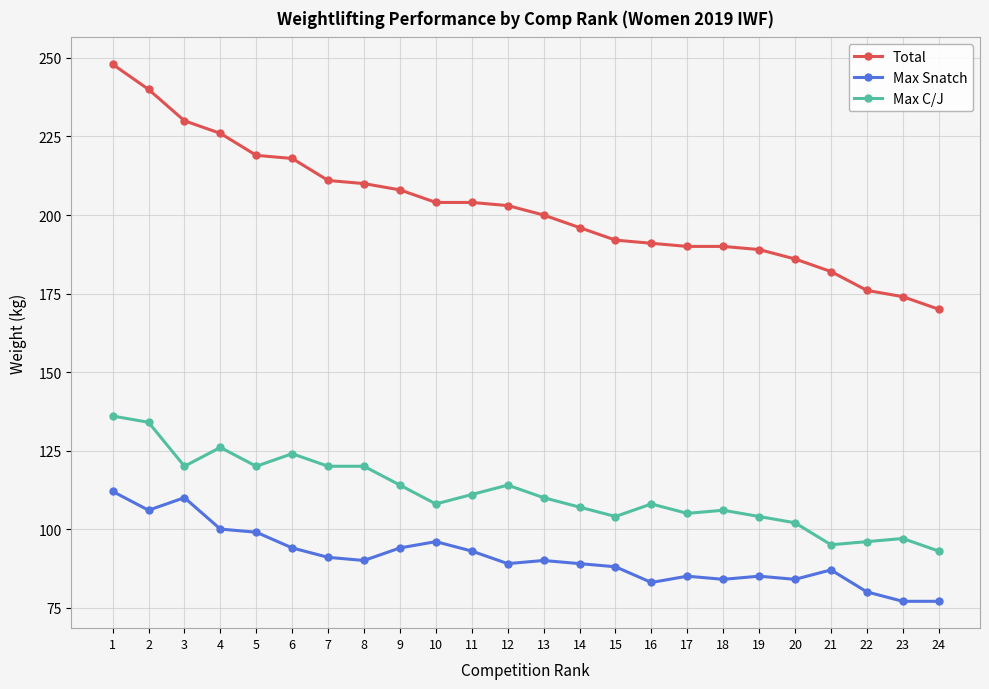

True or false: Max C/J and Max Snatch intersect in this chart.

False